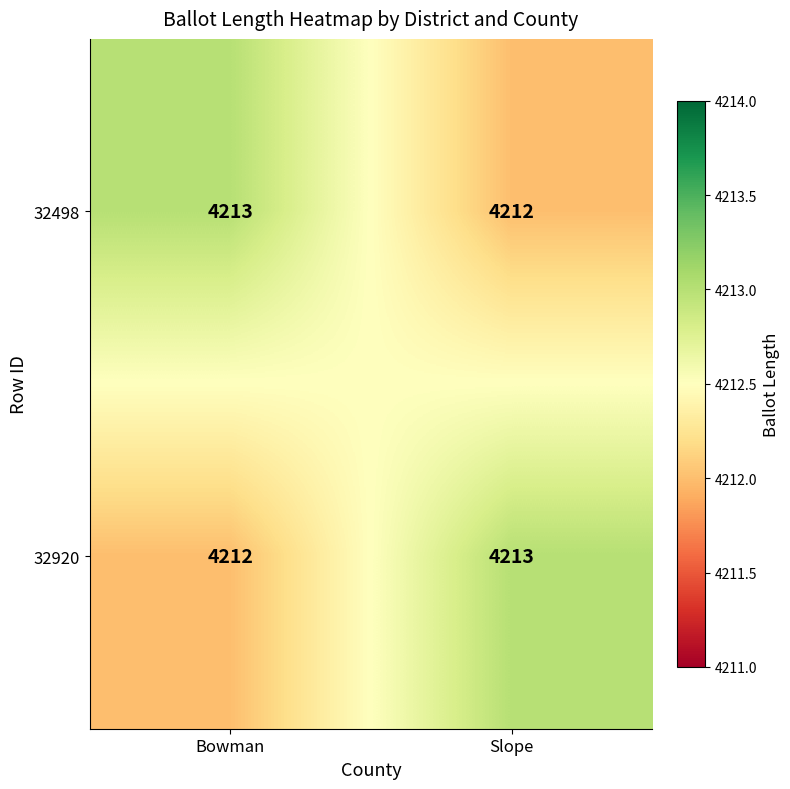

What value does the 32498 series have at Bowman?

4213